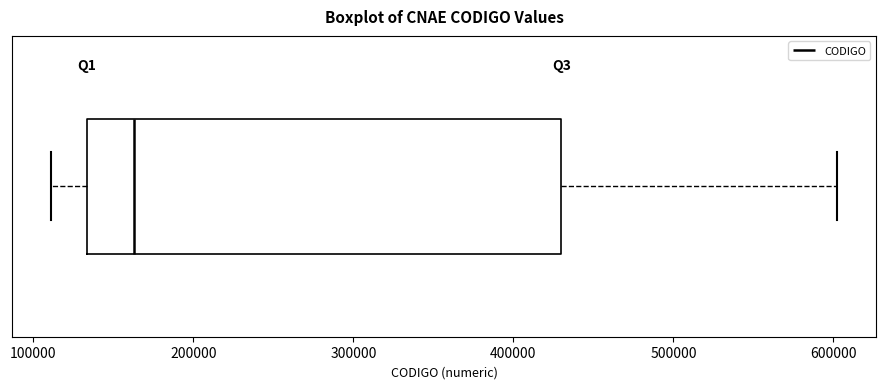

Transcribe this box plot: give where the median line is, the range the box spans, and where the two whiskers end, as read against the x-axis. The values are not printed on the chart, so give them approximately, as read against the axis.

median 160000, box 130000 to 430000, whiskers 110000 to 600000